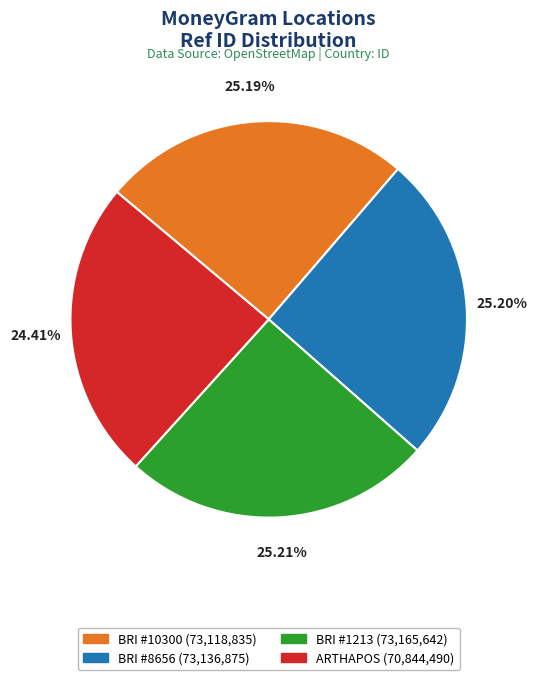

Do BRI #8656 (73,136,875) and BRI #1213 (73,165,642) together represent more than half of the pie?

Yes